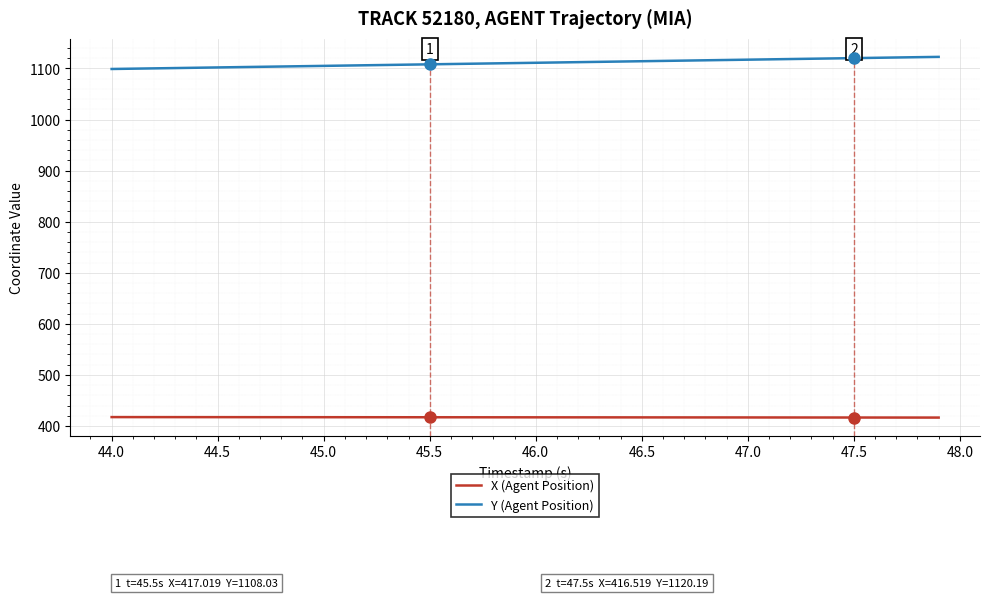

Does the chart display data point markers on the line(s)?

No